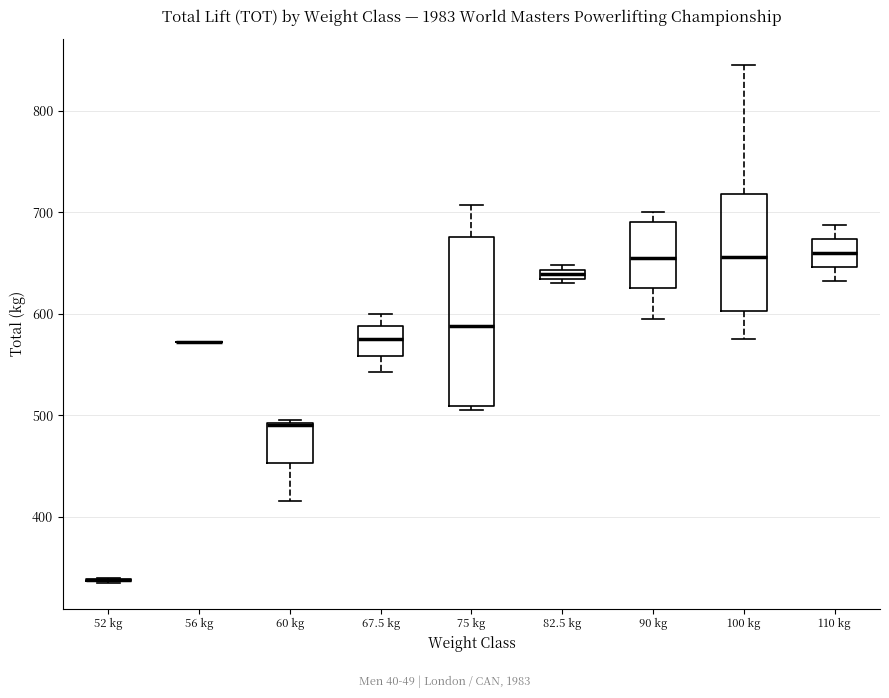

Which box is the tallest, from its lower edge to its upper edge?

75 kg